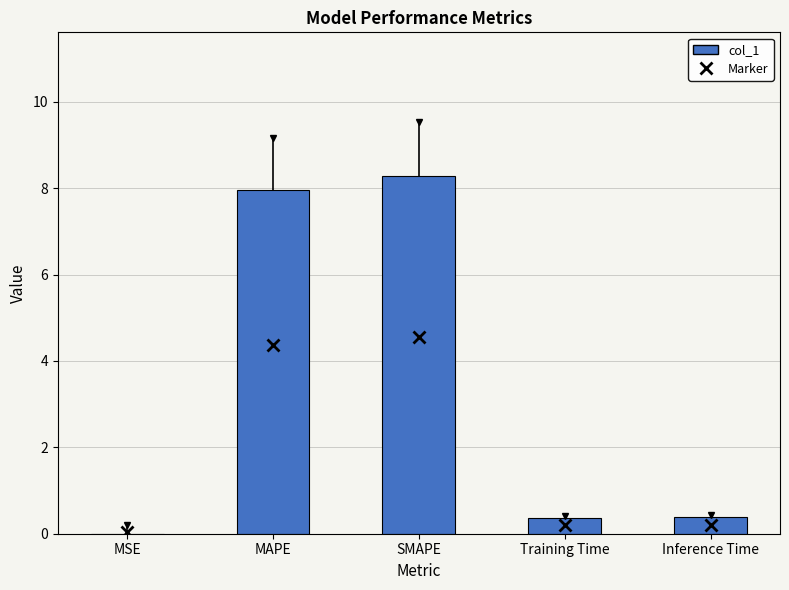

Are the bars grouped side by side (vs. stacked)?

No